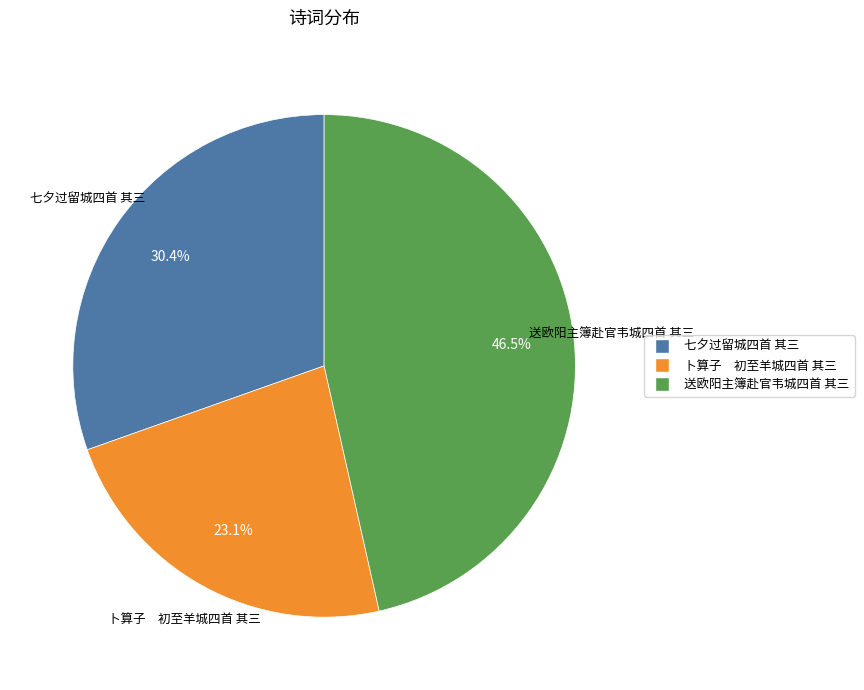

Rank the categories by value from highest to lowest.

送欧阳主簿赴官韦城四首 其三, 七夕过留城四首 其三, 卜算子 初至羊城四首 其三